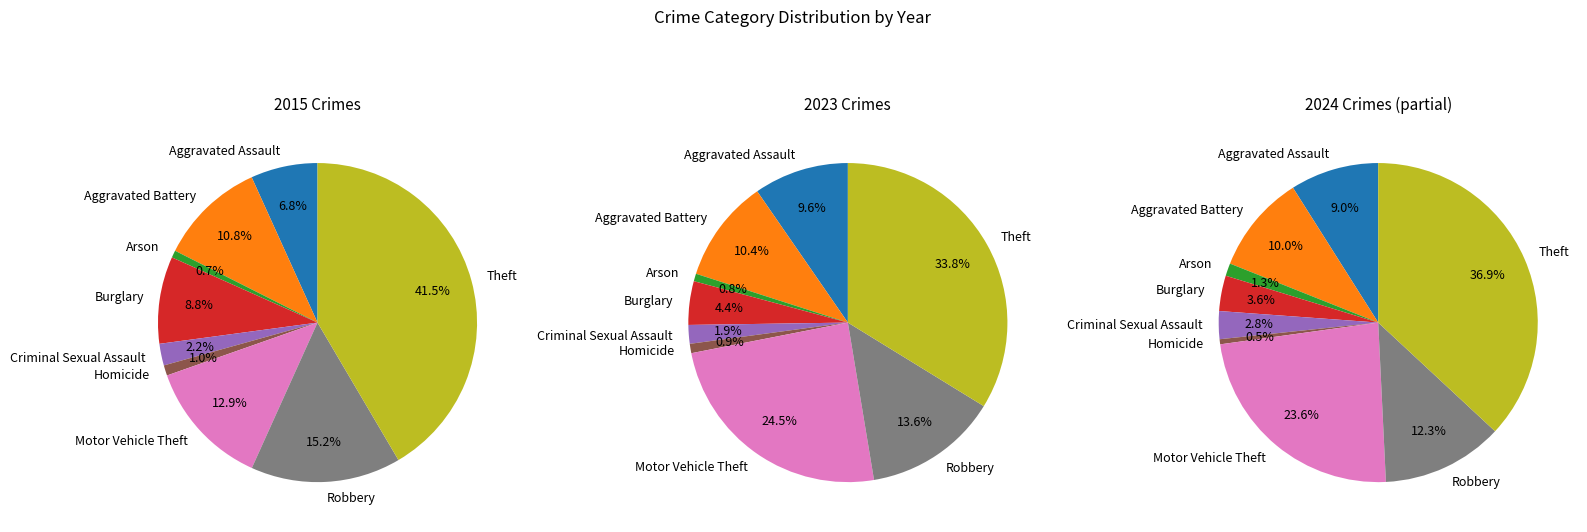

What portion of the pie excludes Burglary?

91.2%